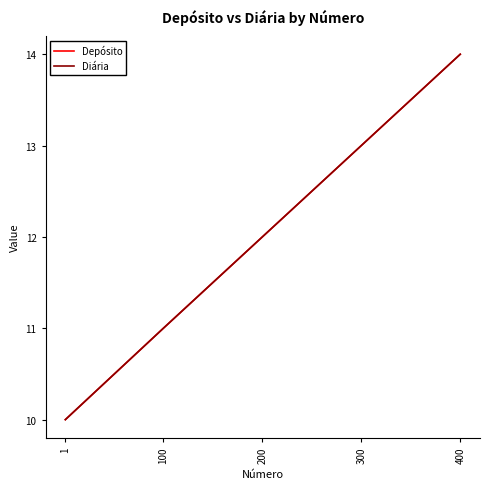

At which label does Diária reach its minimum?

1